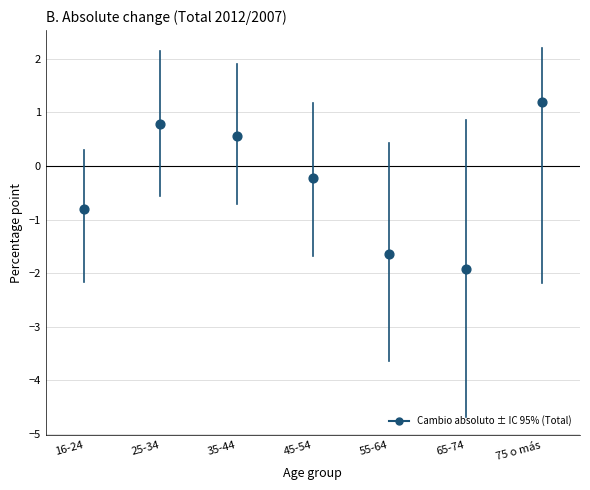

What is the average Y value?

-0.3